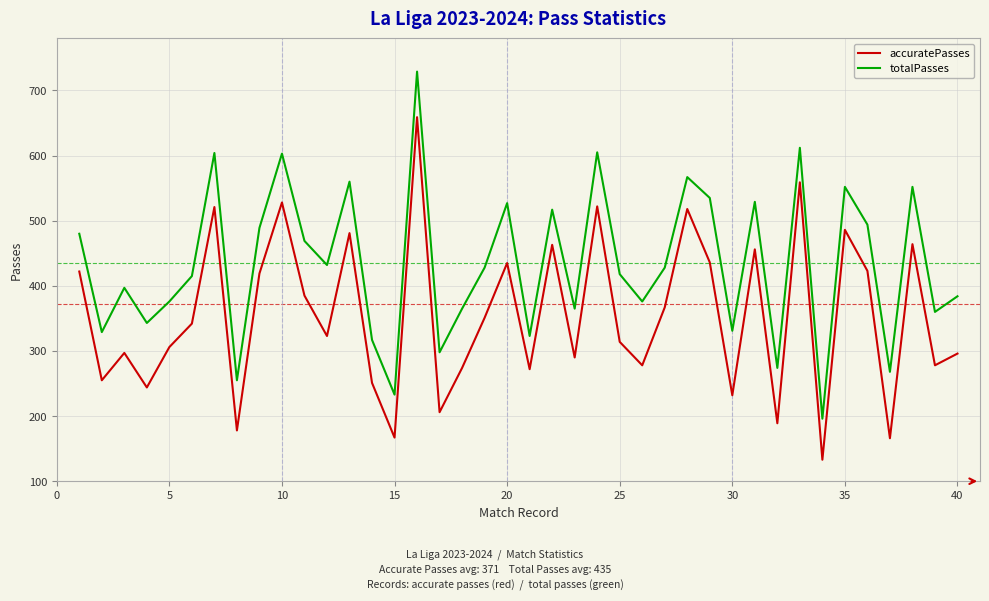

What is the maximum value for accuratePasses?

659